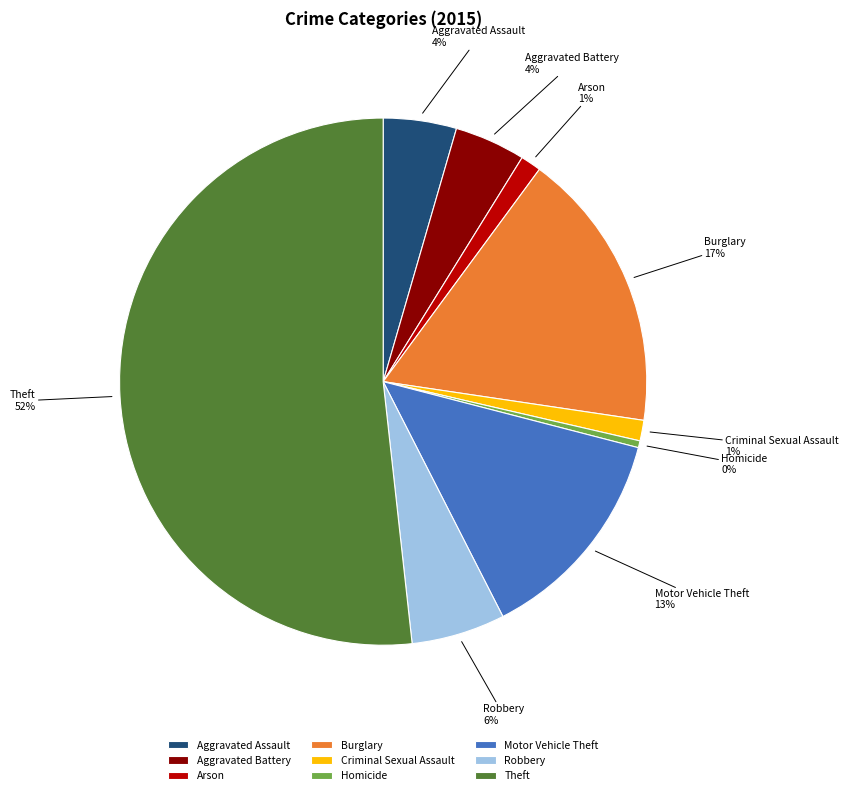

Is the sum of Motor Vehicle Theft and Aggravated Battery greater than half?

No